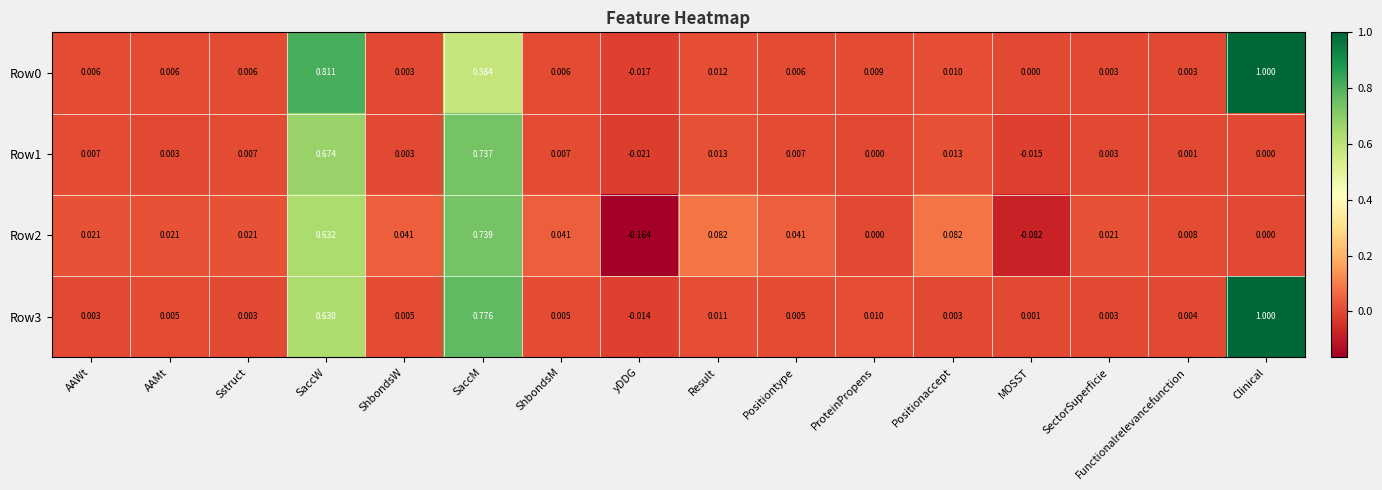

At which label does Row1 first exceed 0?

AAWt